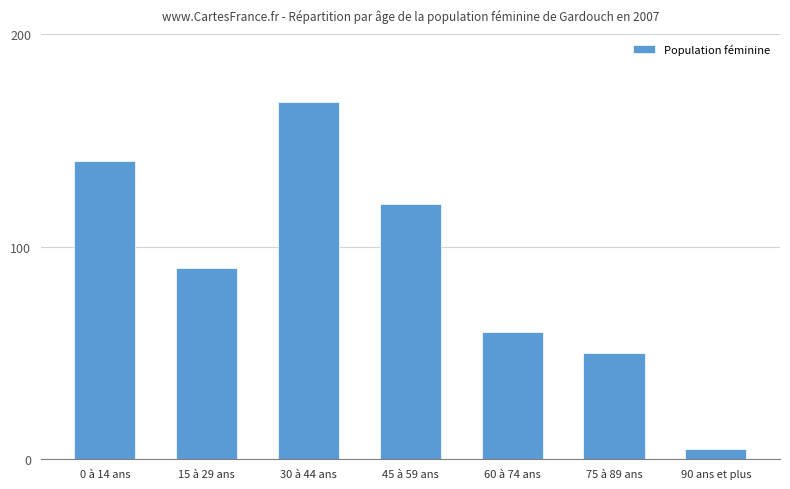

Reading left to right, transcribe all the data shown in this chart.

0 à 14 ans=140	15 à 29 ans=90	30 à 44 ans=168	45 à 59 ans=120	60 à 74 ans=60	75 à 89 ans=50	90 ans et plus=5